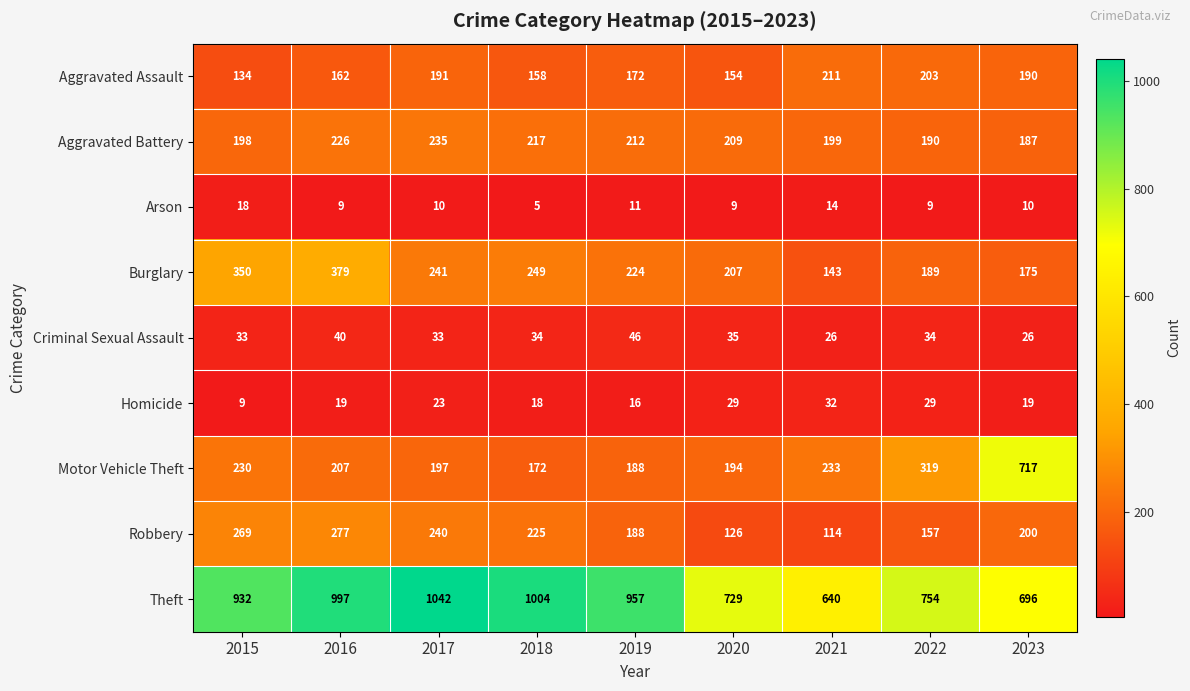

Which series has the largest total across all categories?

Theft